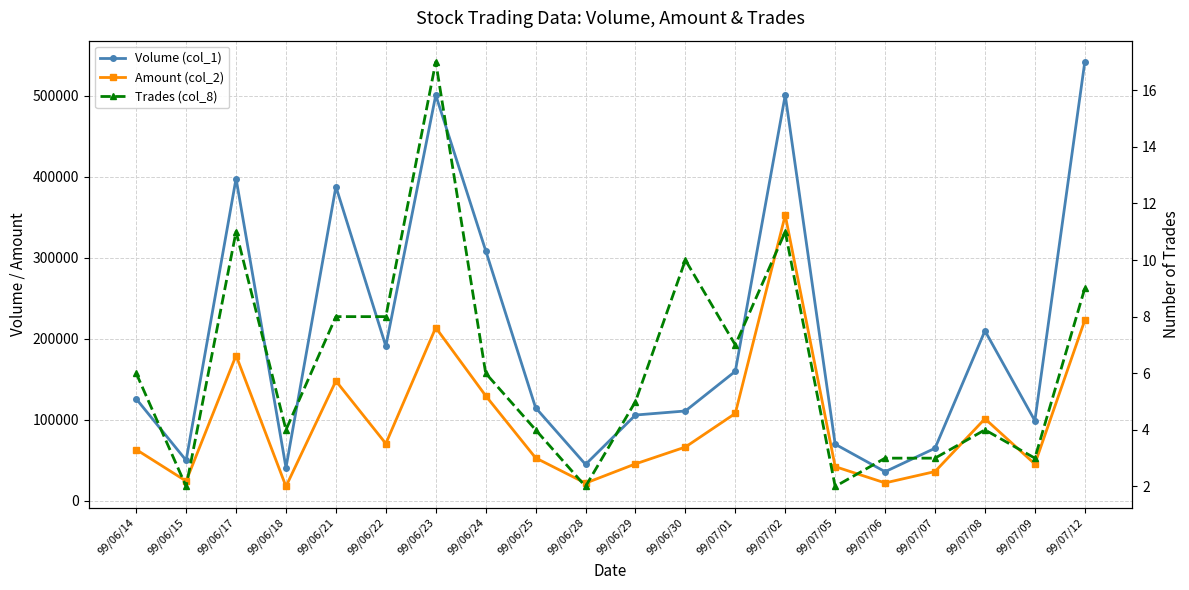

Where does the Trades (col_8) series first go above 6?

99/06/17